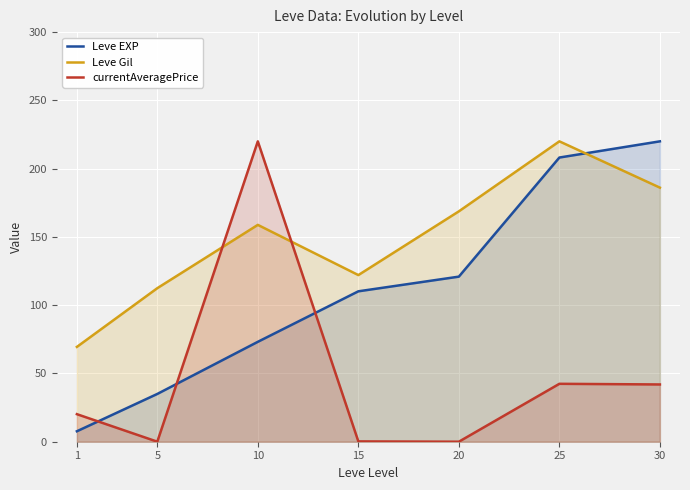

What is the difference between the Leve Gil values at 5 and 30?

73.6